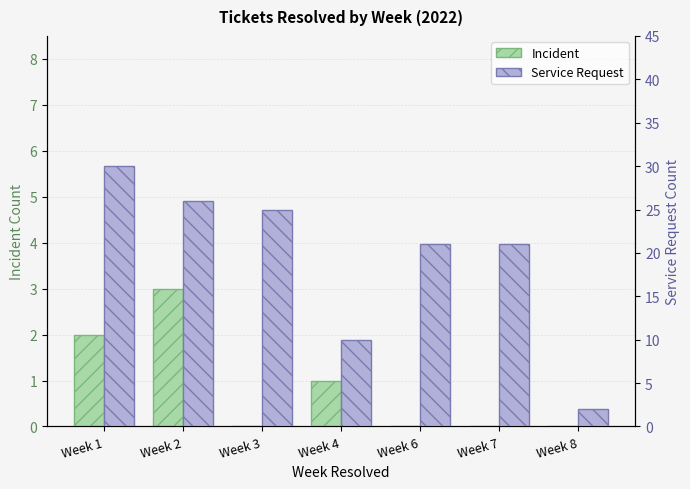

What is the spread (max minus min) of values at Week 6?

21